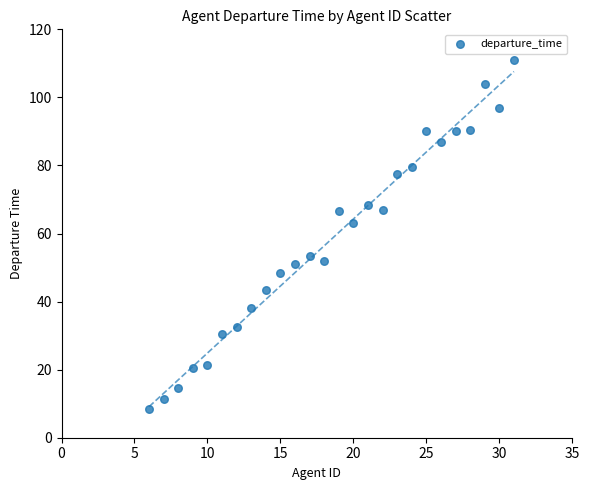

What Y value in the scatter plot is closest to 59?

63.0